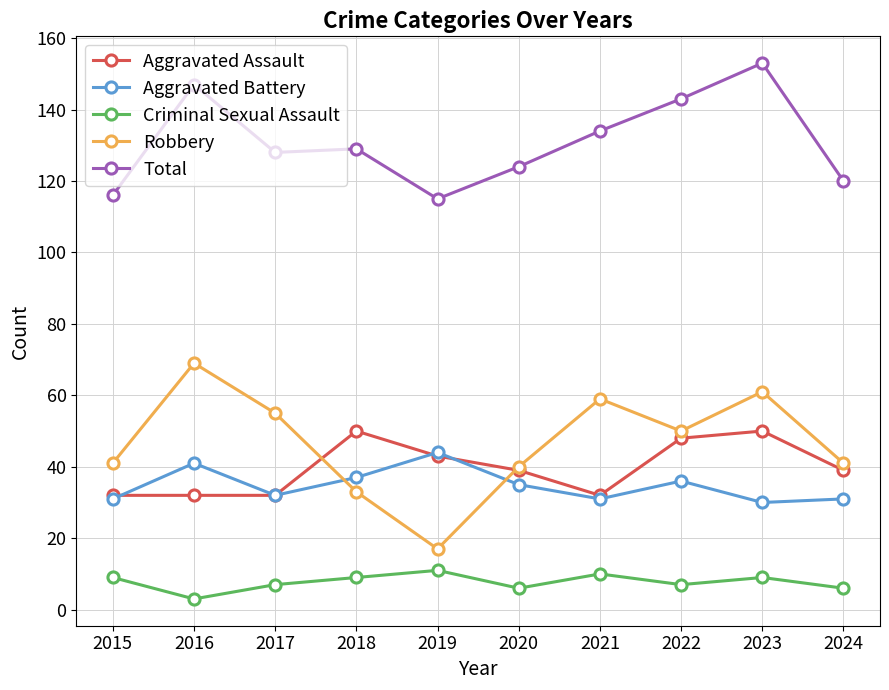

True or false: Aggravated Battery has a value of 37 at 2018.

True